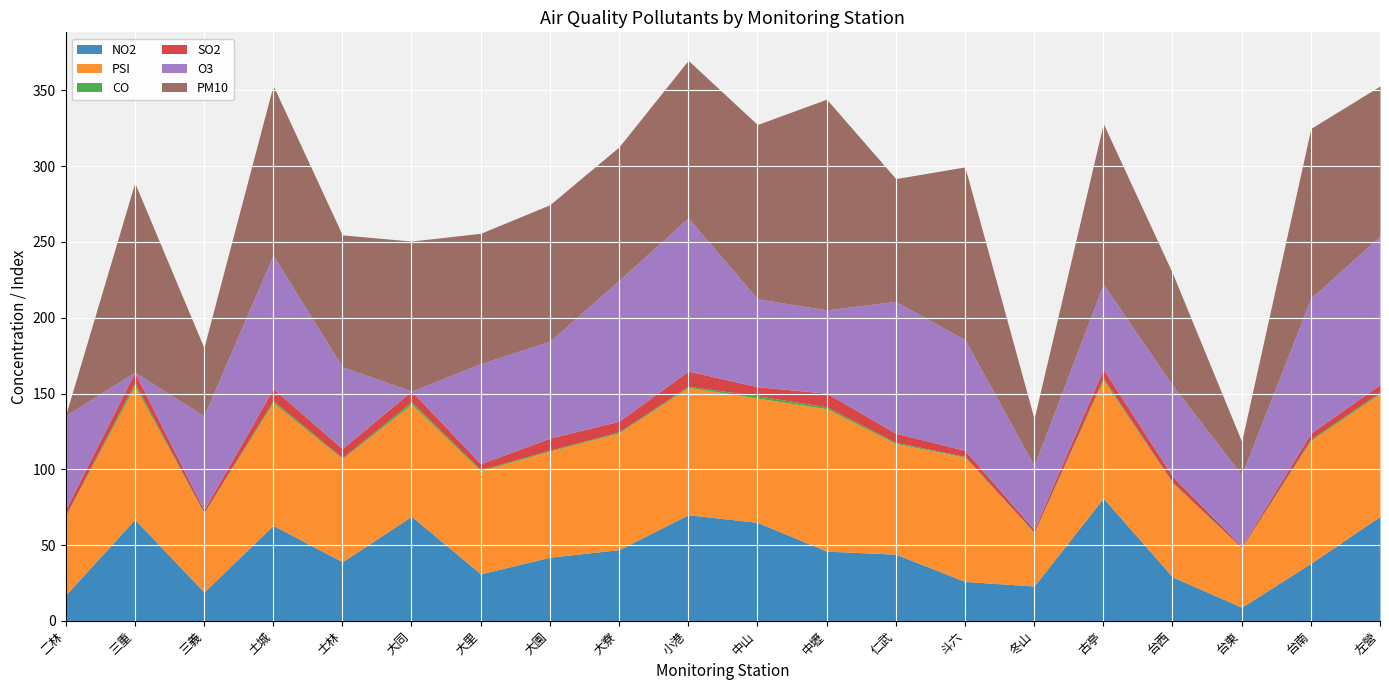

How many series are shown in this chart?

6